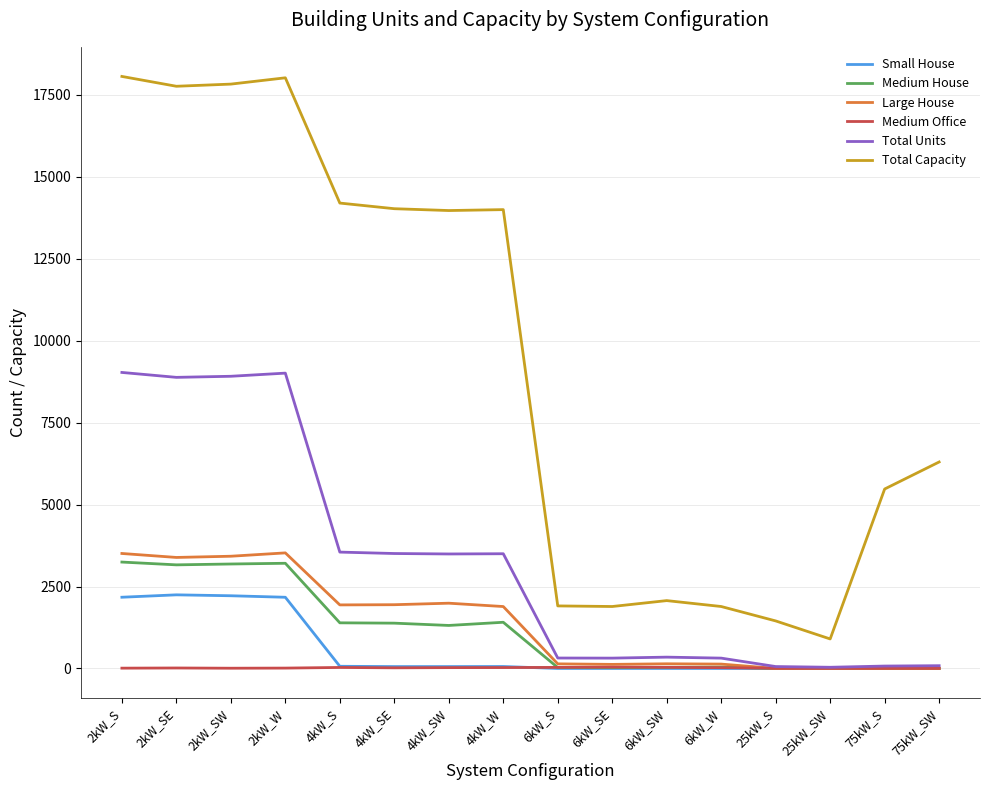

Between 2kW_SE and 75kW_SW, which series saw the biggest shift?

Total Capacity